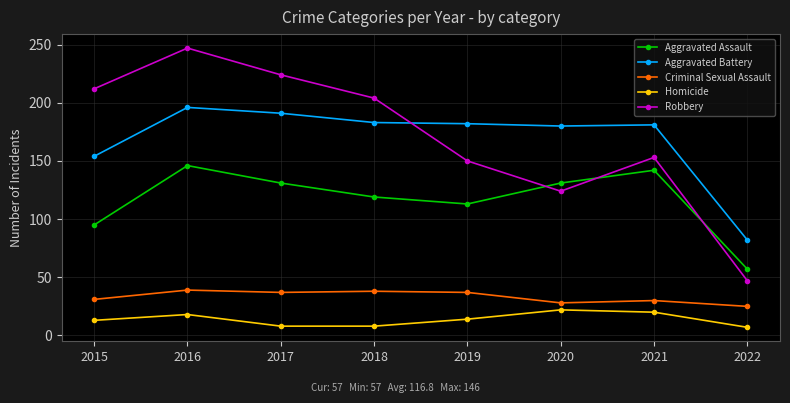

Where is Aggravated Battery nearest to the value 139?

2015